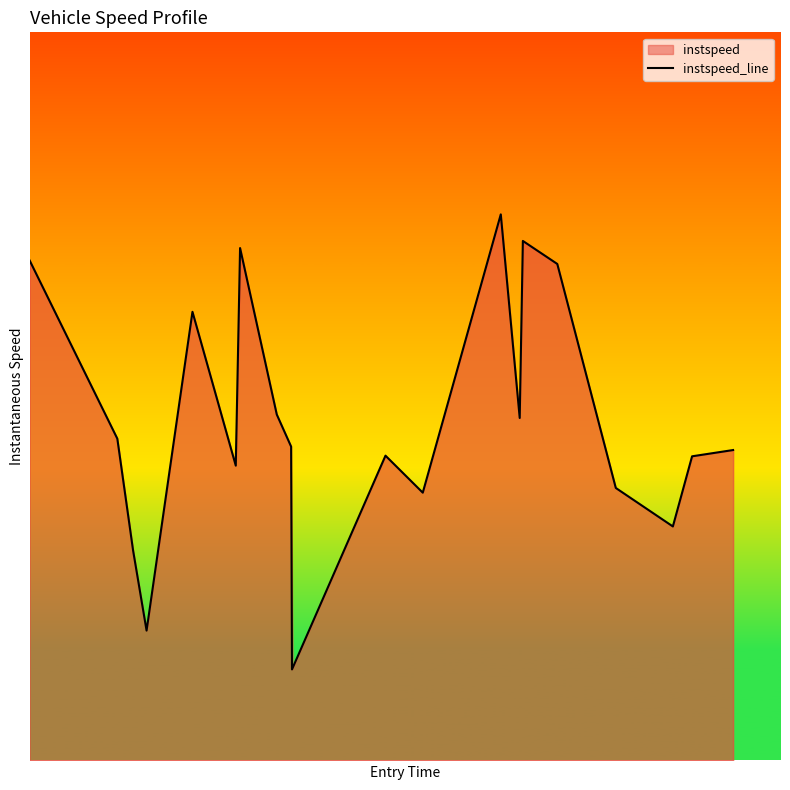

Reading right to left, list all the values displayed in this chart.

6.8	6.7	5.1	6.0	10.9	11.4	7.5	12.0	5.9	6.7	2.0	6.9	7.6	11.3	6.5	9.9	2.9	4.6	7.1	11.0